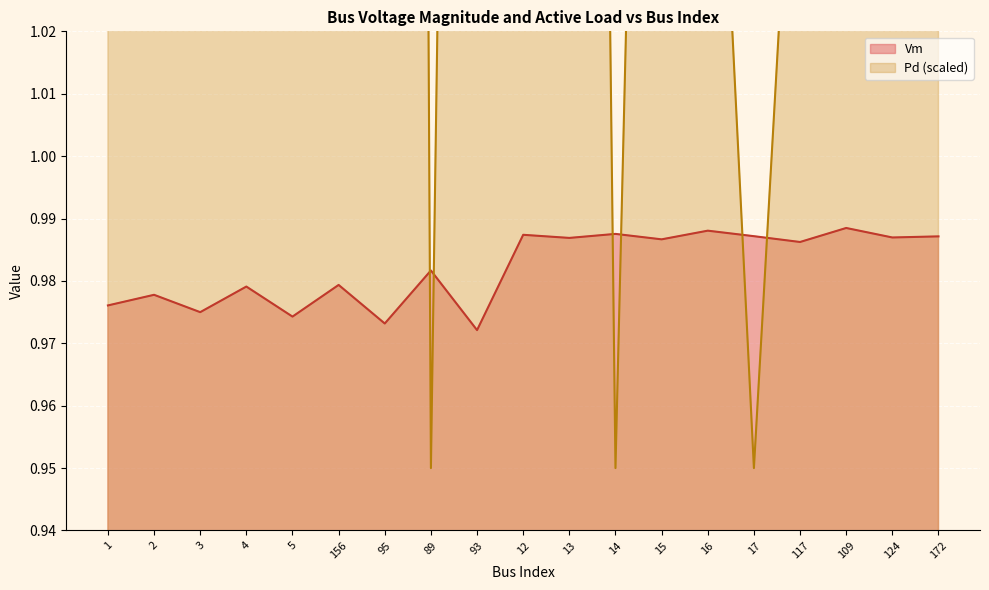

What is the sum of all Vm values?

18.7